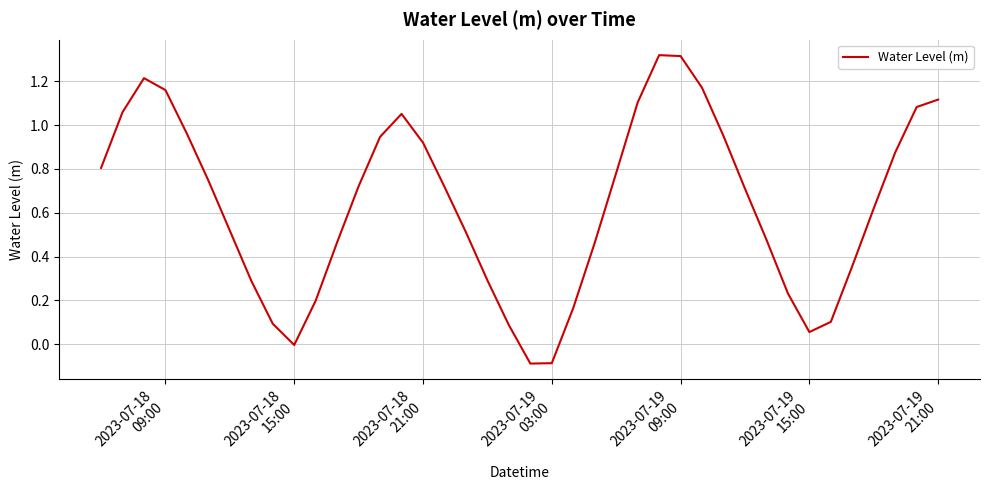

What is the difference between the maximum and minimum values?

1.4